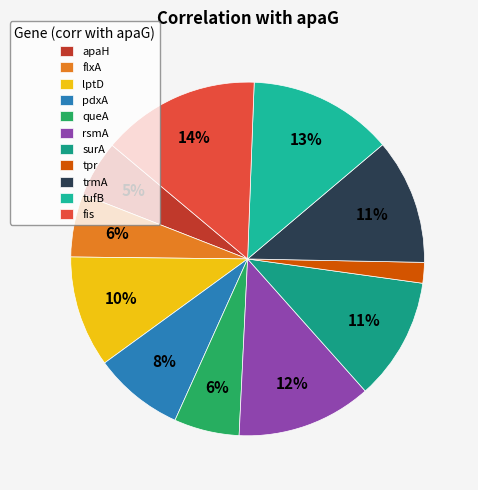

To the nearest percent, what portion does flxA represent?

6%